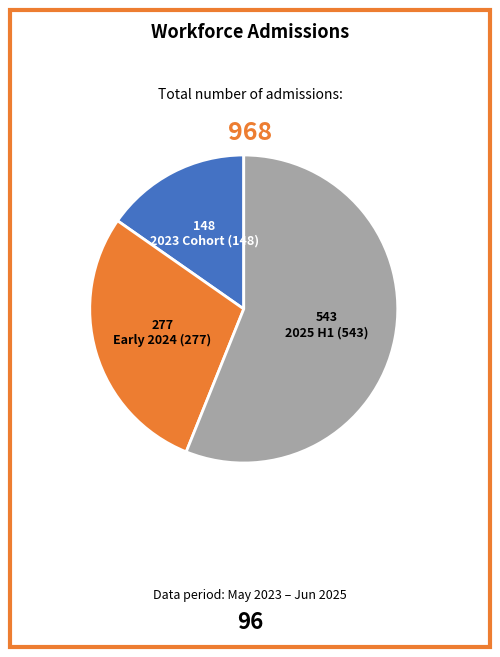

Is it true that 2025 H1 is 66% of the pie?

False